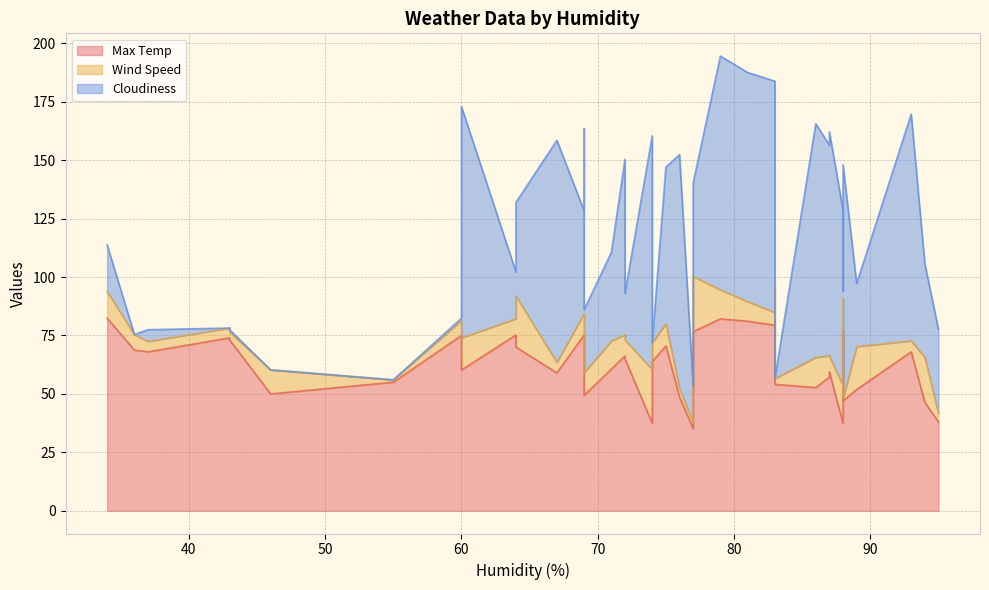

What is the spread (max minus min) of values at 83?

93.6